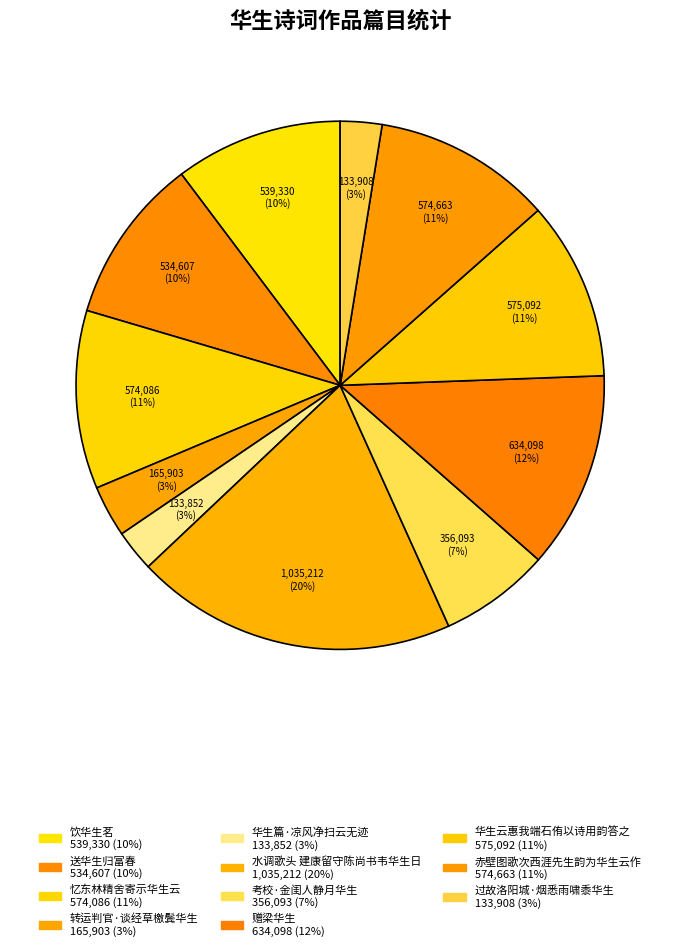

To the nearest percent, what is the average slice percentage?

9%